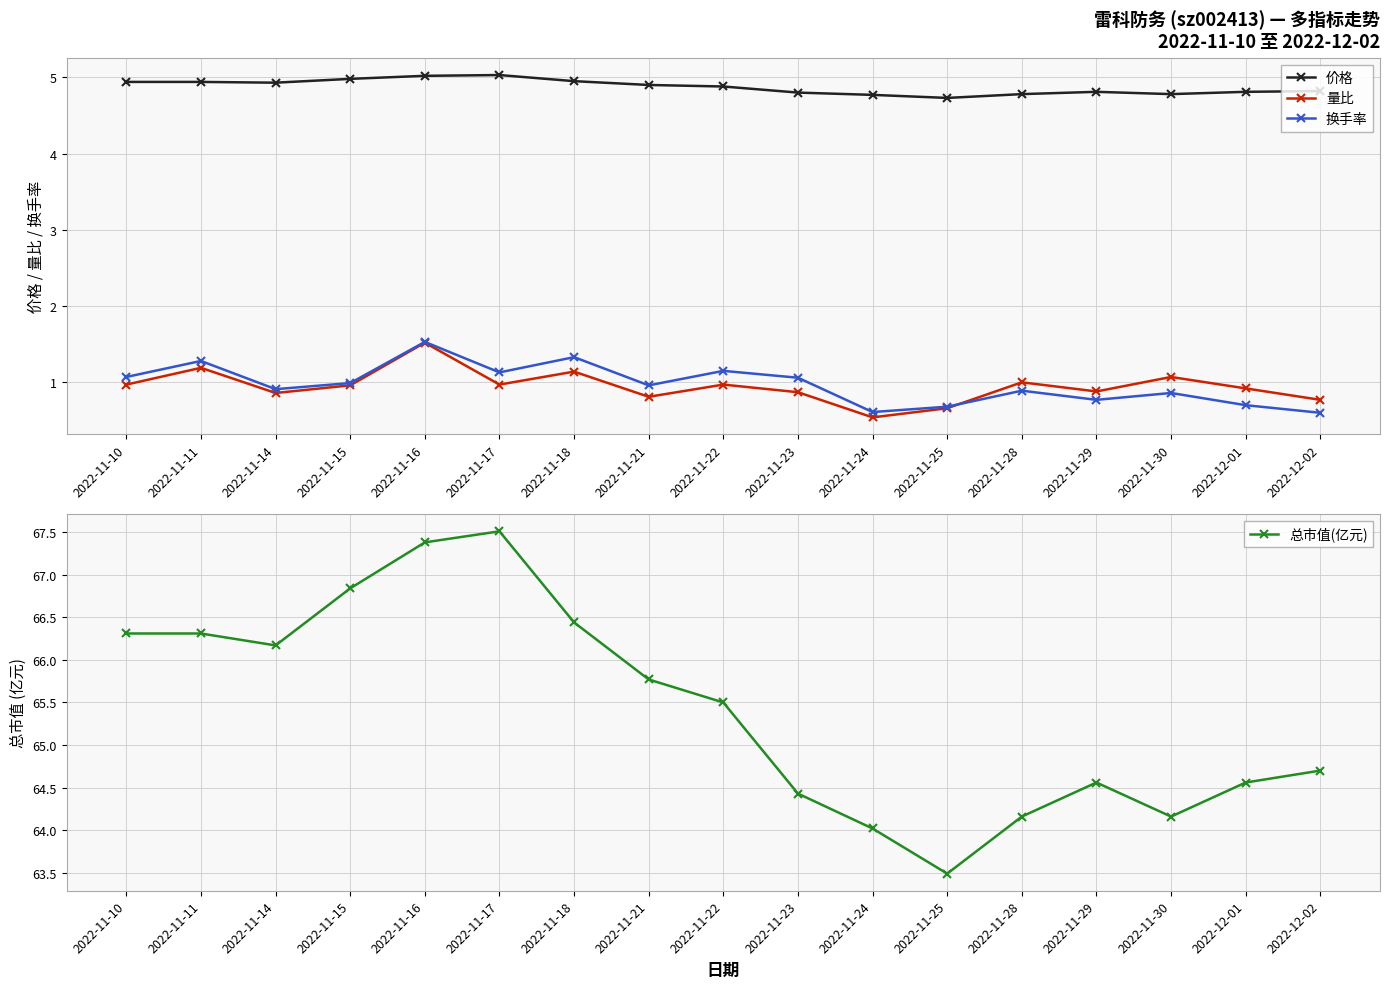

Is it true that 换手率 equals 0.3 at 2022-11-22?

False